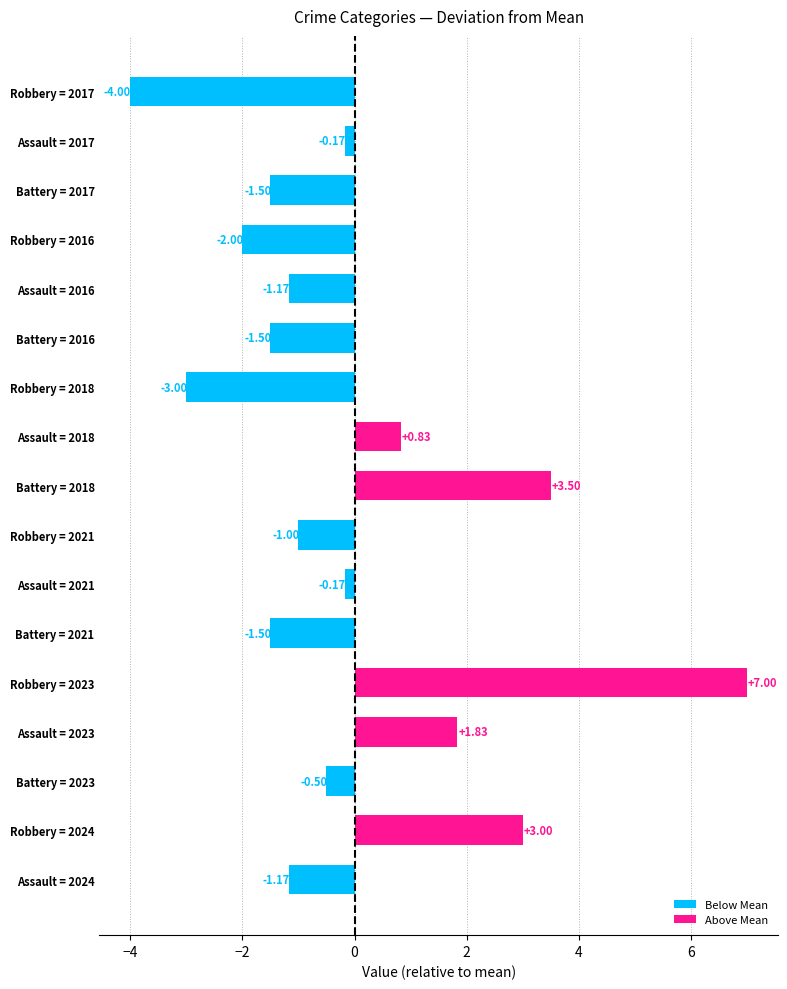

Which has a higher value, Assault = 2024 or Assault = 2017?

Assault = 2017